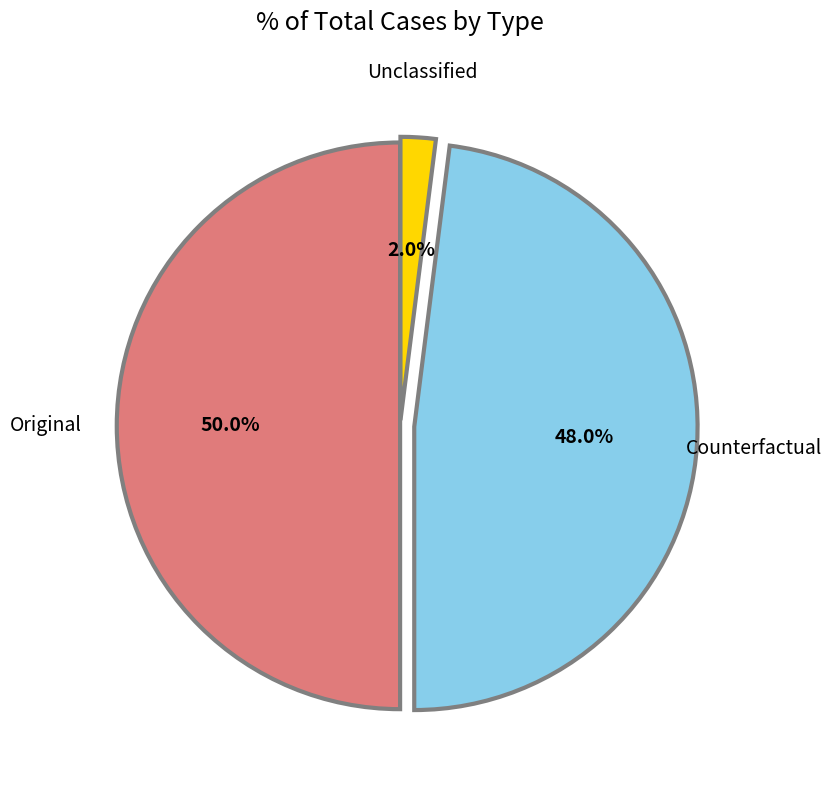

Which category has the smallest portion of the pie?

Unclassified